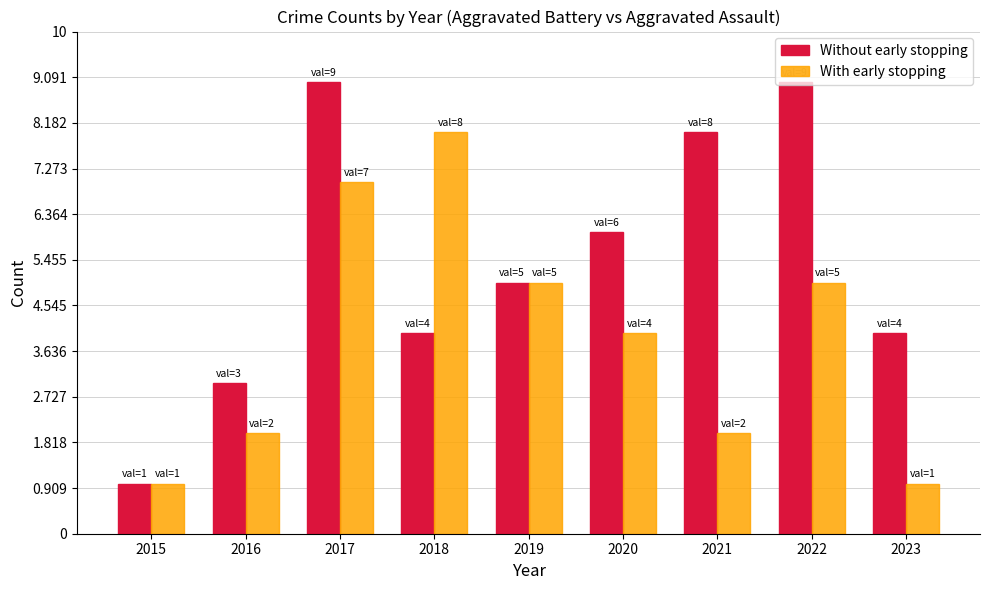

What is the total value across all series at 2021?

10